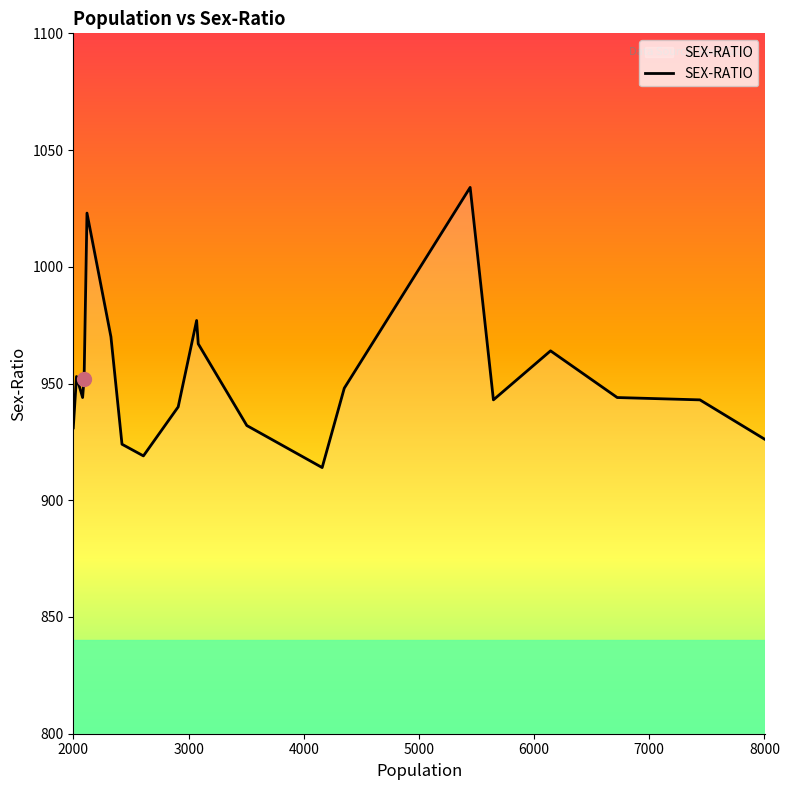

What is the smallest value displayed?

914